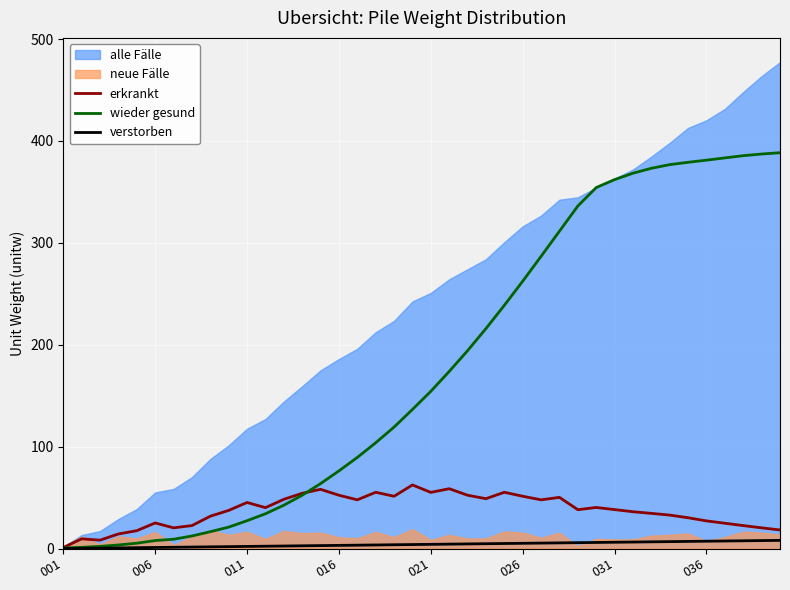

What is the lowest value of the erkrankt series?

1.0